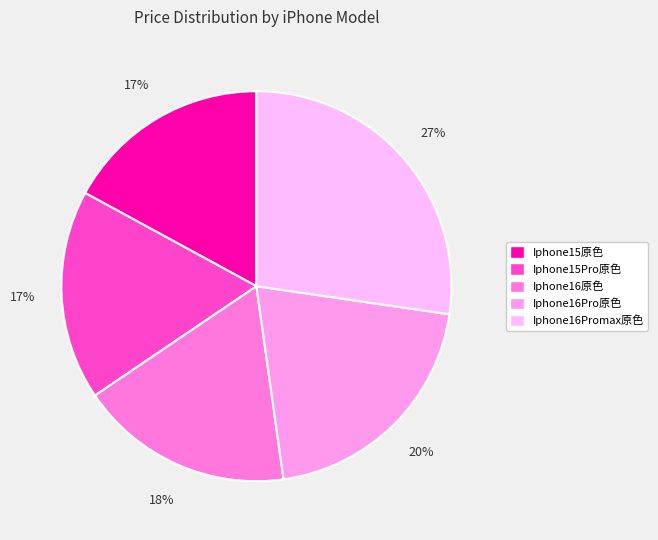

How many segments does this pie chart have?

5